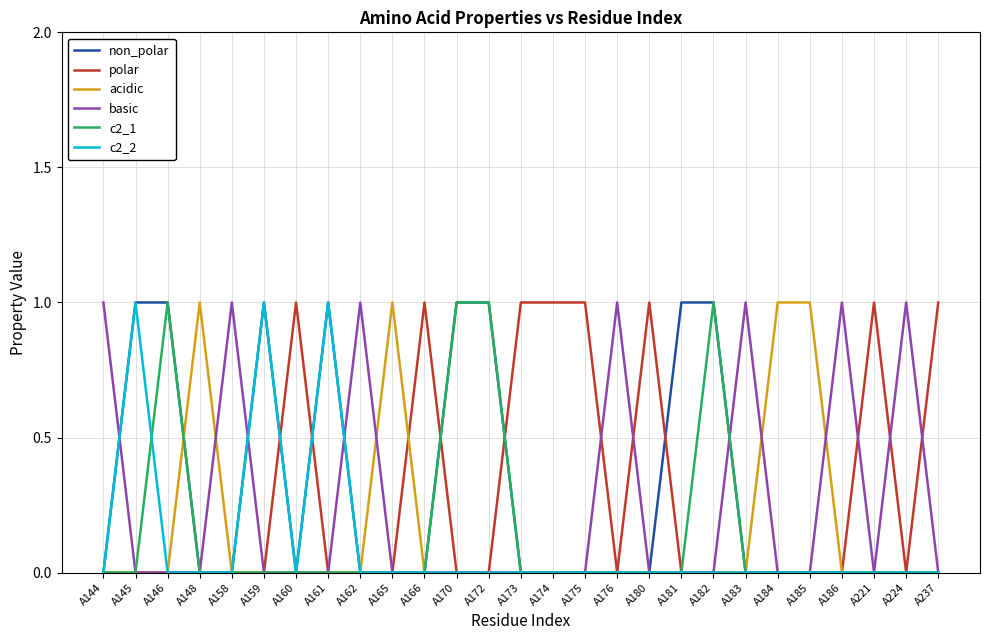

What is the difference between the maximum and minimum values in the non_polar series?

1